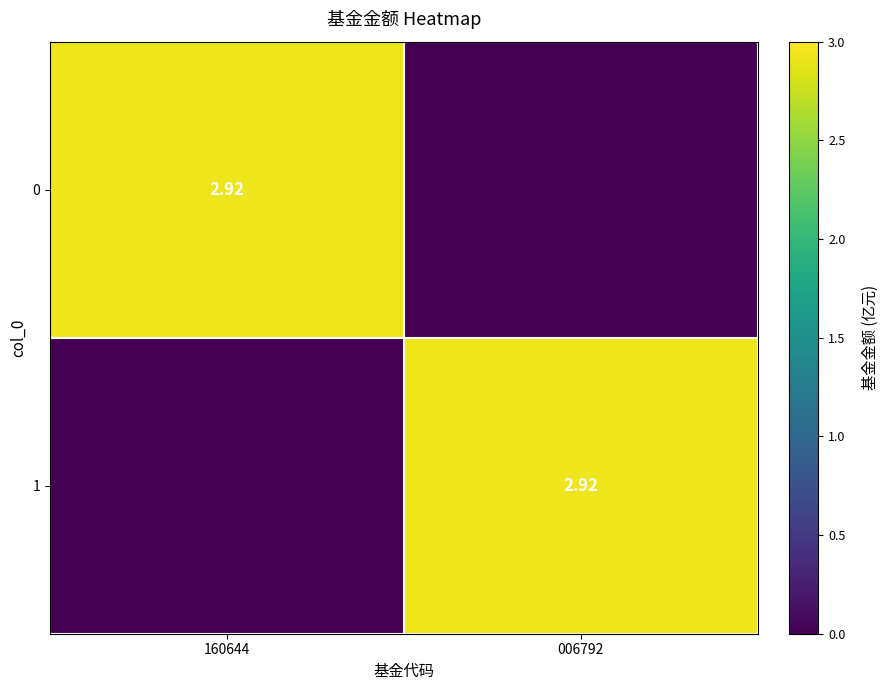

Where is 1 nearest to the value 1?

160644